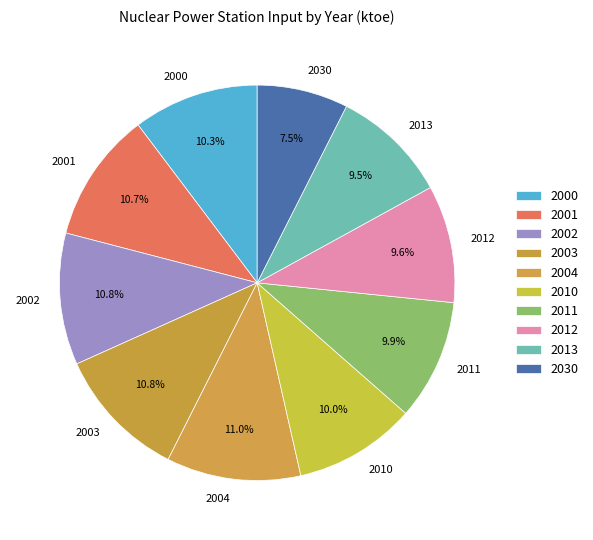

Which category has the smallest portion of the pie?

2030